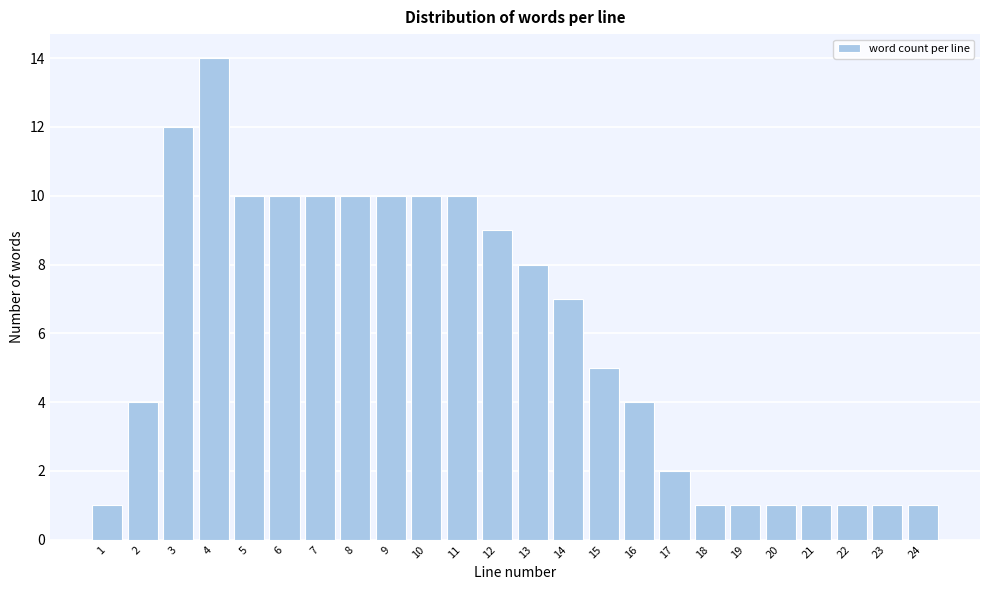

Reading right to left, transcribe all the data shown in this chart.

1	1	1	1	1	1	1	2	4	5	7	8	9	10	10	10	10	10	10	10	14	12	4	1